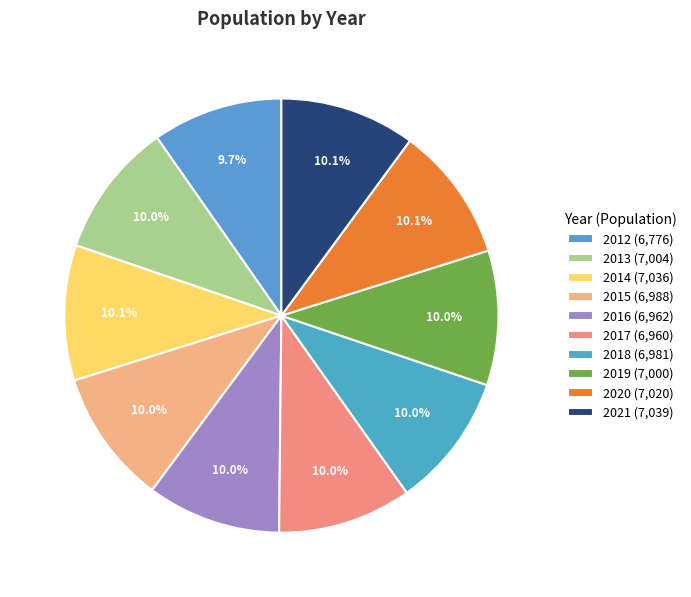

Is 2016 the majority of the pie?

No